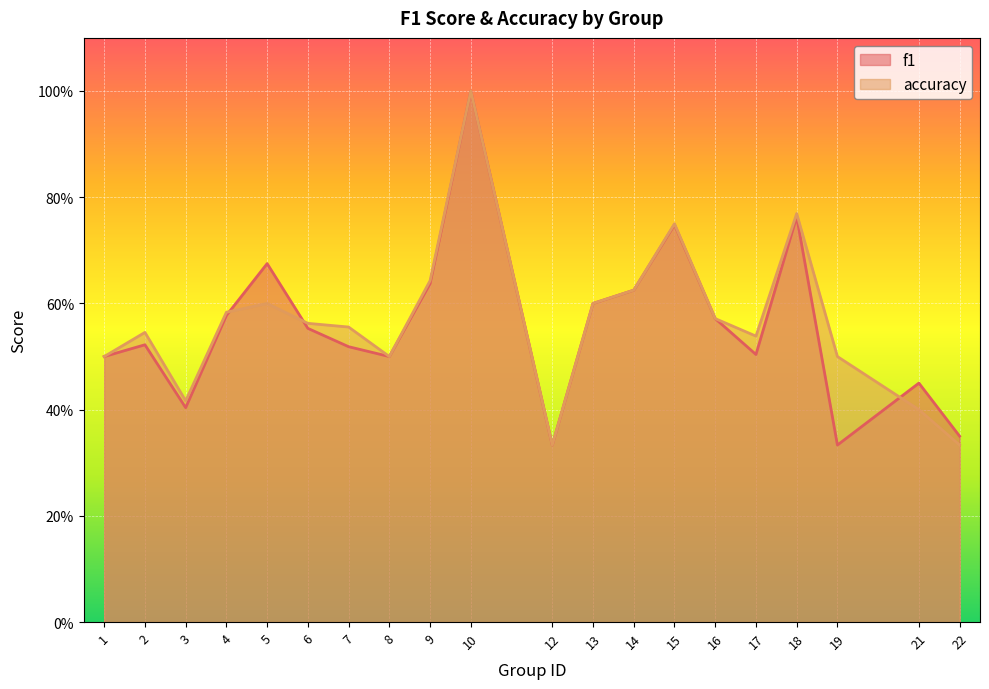

What is the value of the f1 point at the 19th from the left?

0.5